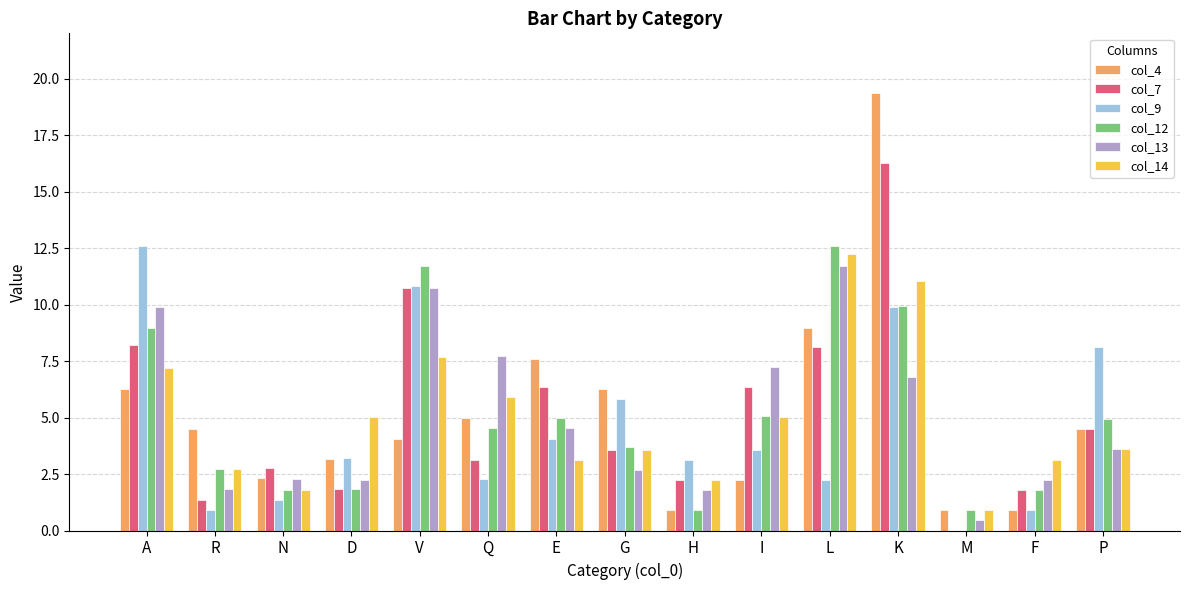

What is the sum of all col_9 values?

68.9